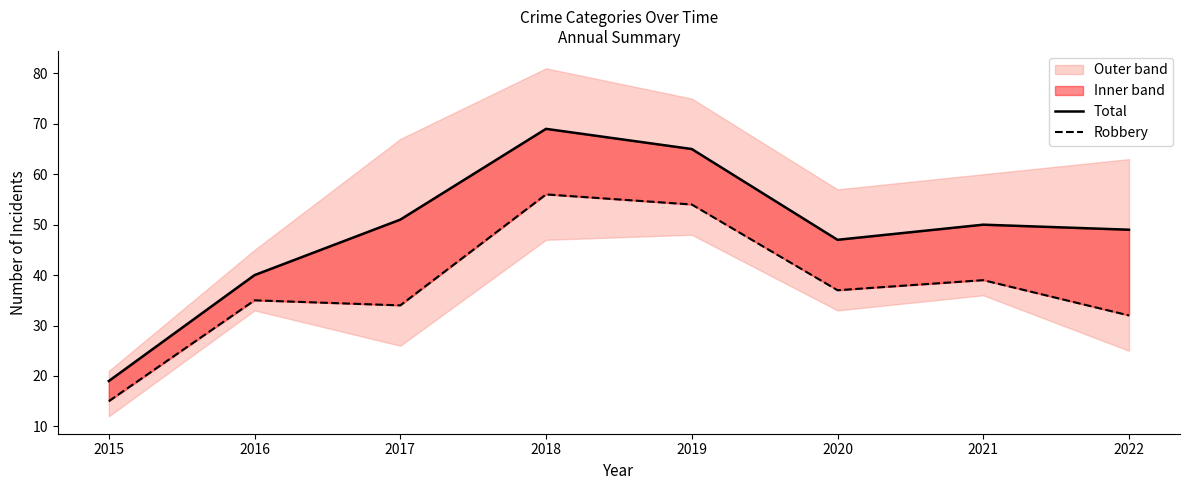

What is the approximate value of Total at 2022, to the nearest 10?

50